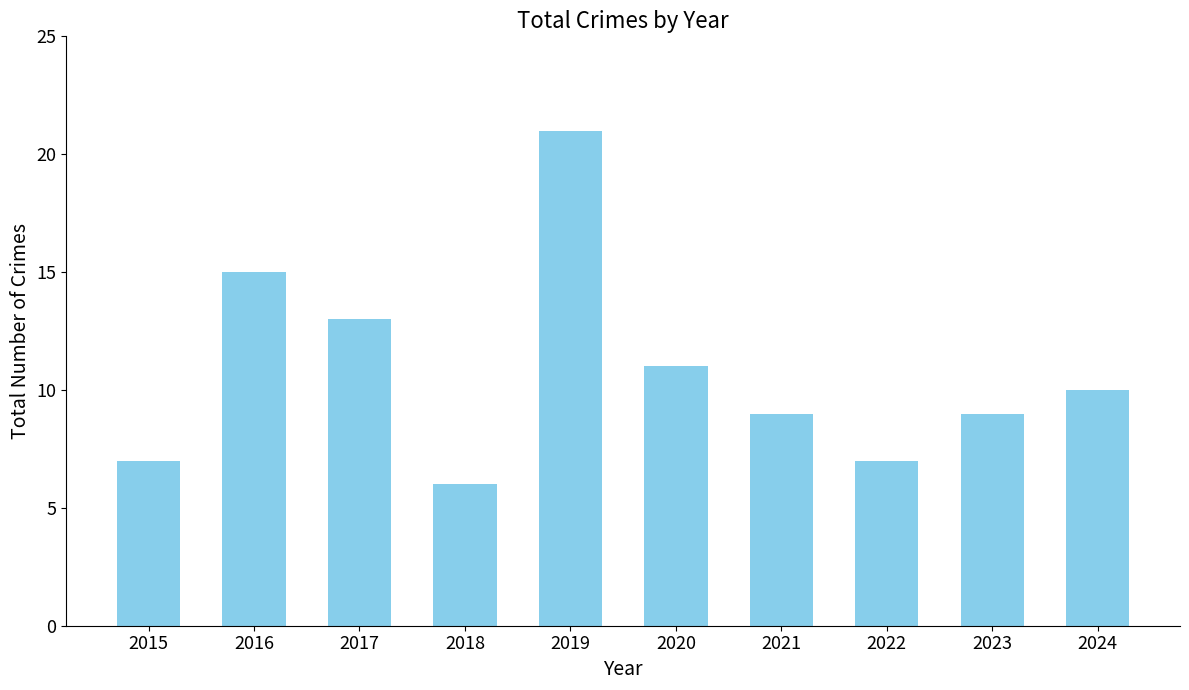

What is the value of the 6th bar from the left?

11